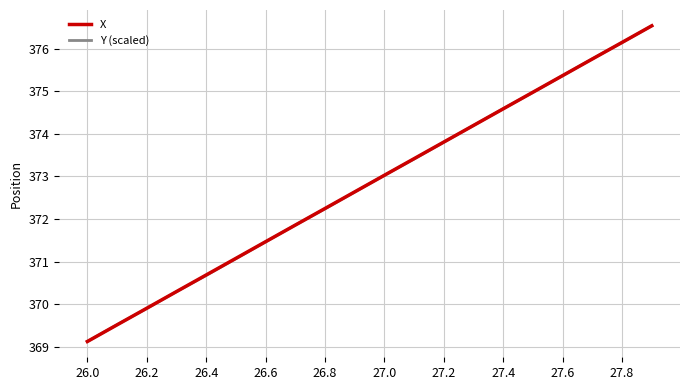

What is the lowest value of the X series?

369.1